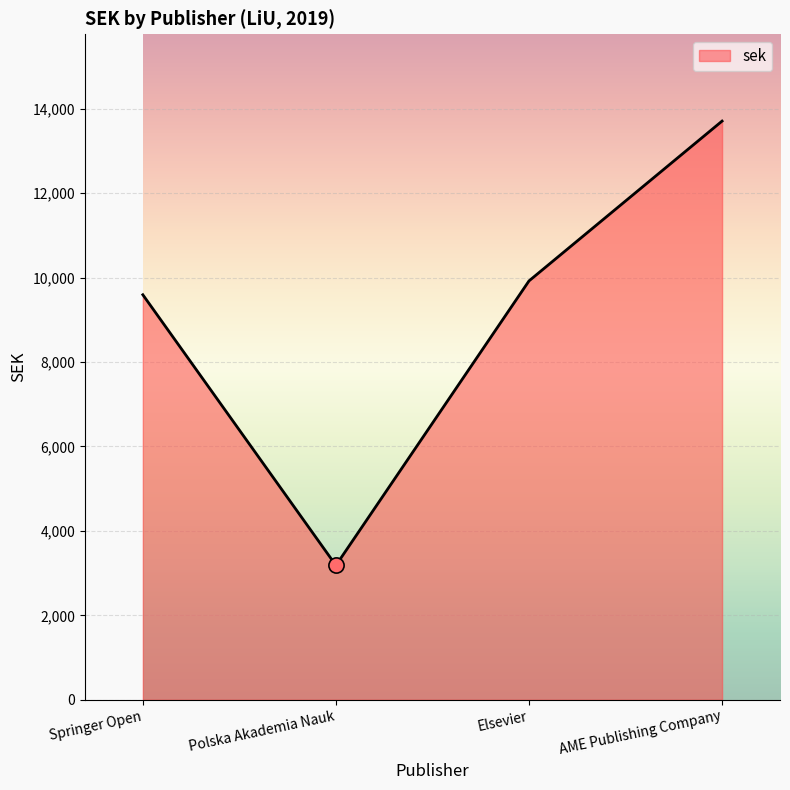

What is the change in value from Polska Akademia Nauk to Elsevier?

+6739